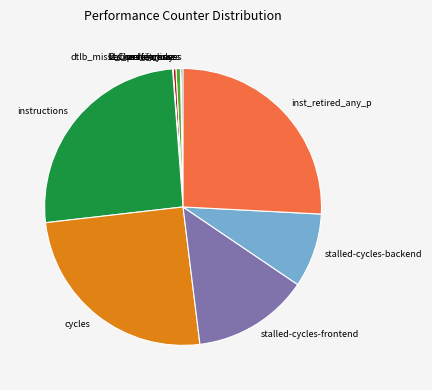

Does any single category account for the majority?

No